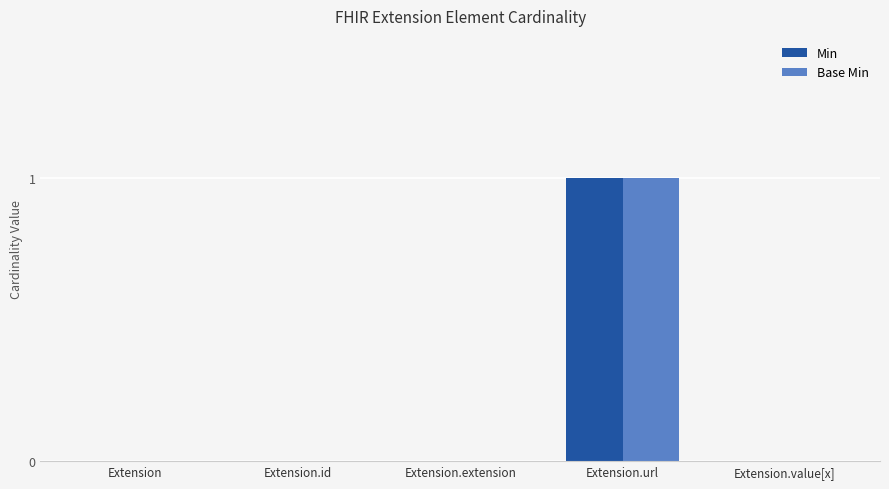

How many categories are shown in the chart?

5